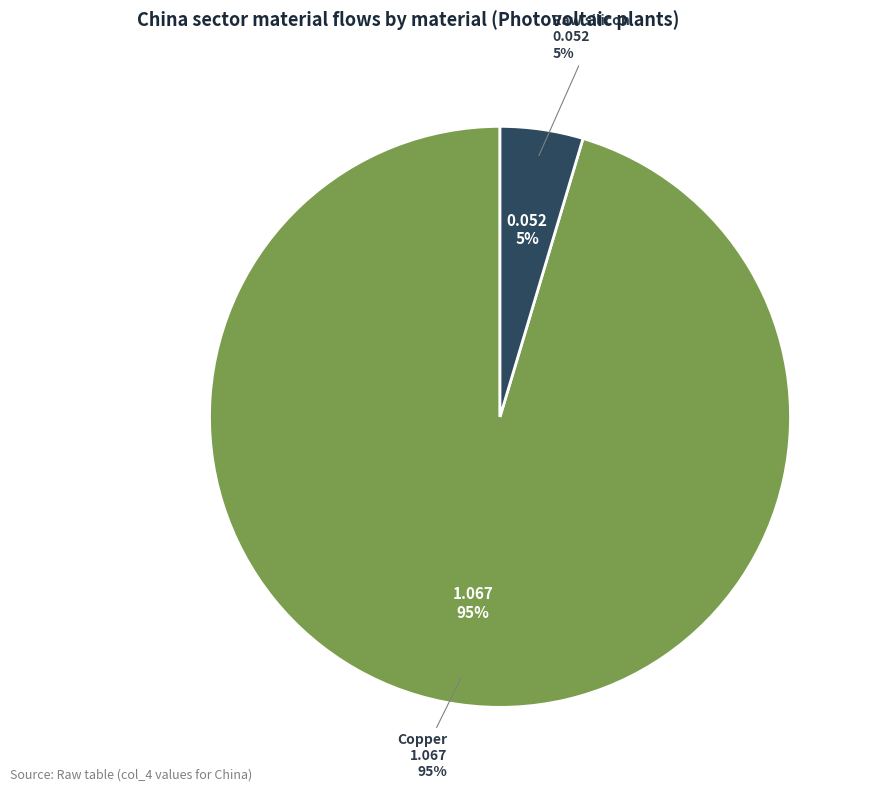

To the nearest percent, what is the difference between the Copper and Raw silicon slice percentages?

91%